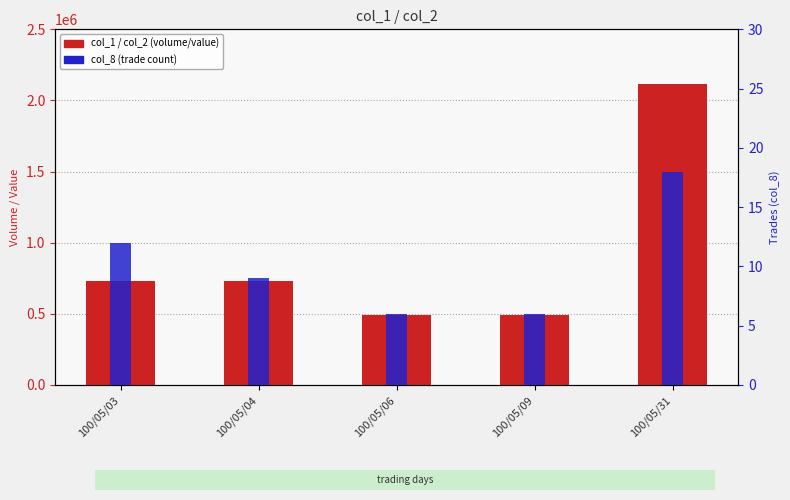

Does the chart contain any negative values?

No